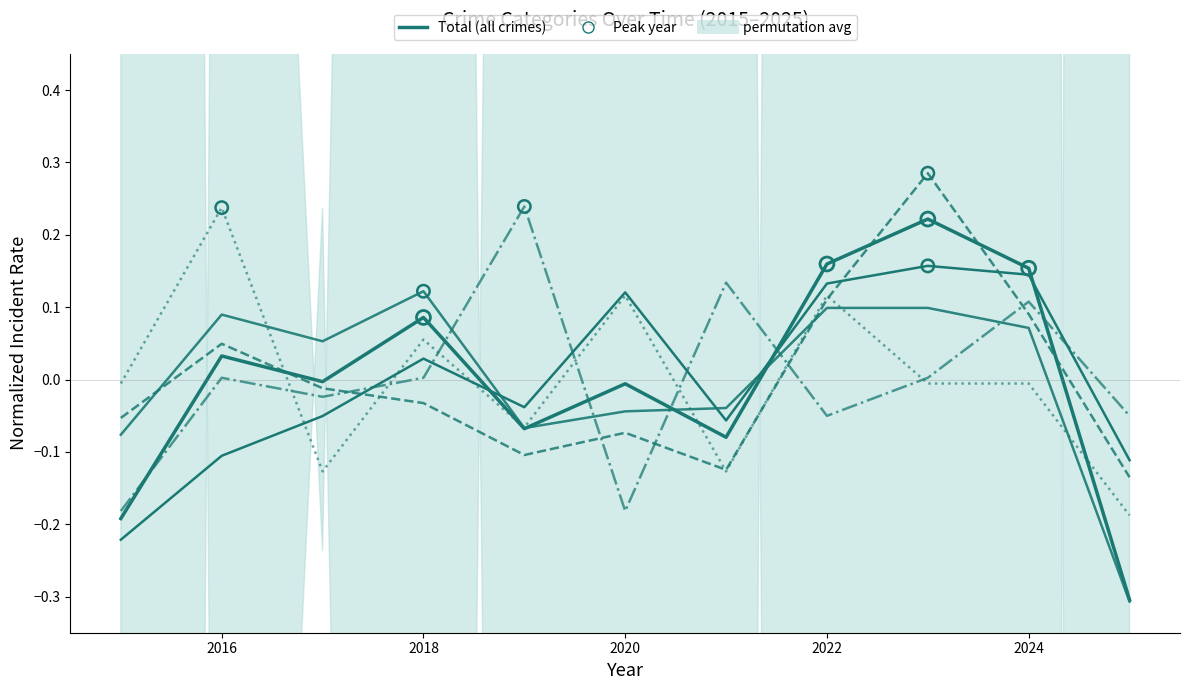

Which series reaches the minimum Y coordinate?

Robbery